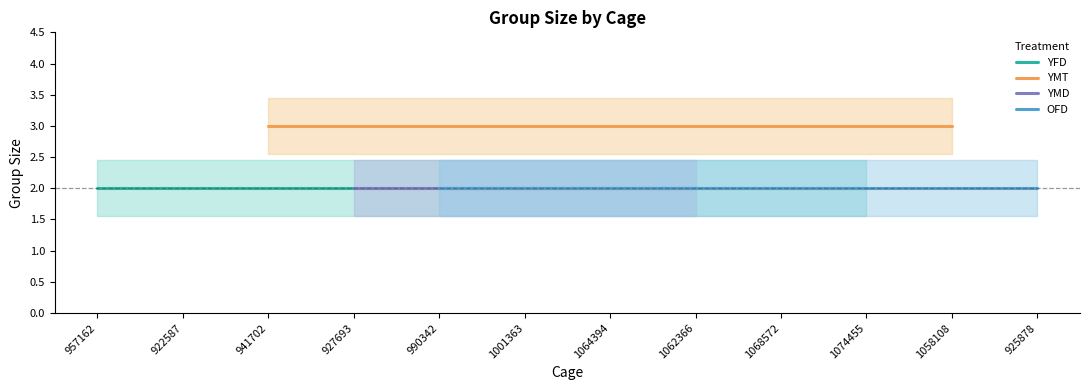

Between 922587 and 957162, which is larger?

922587